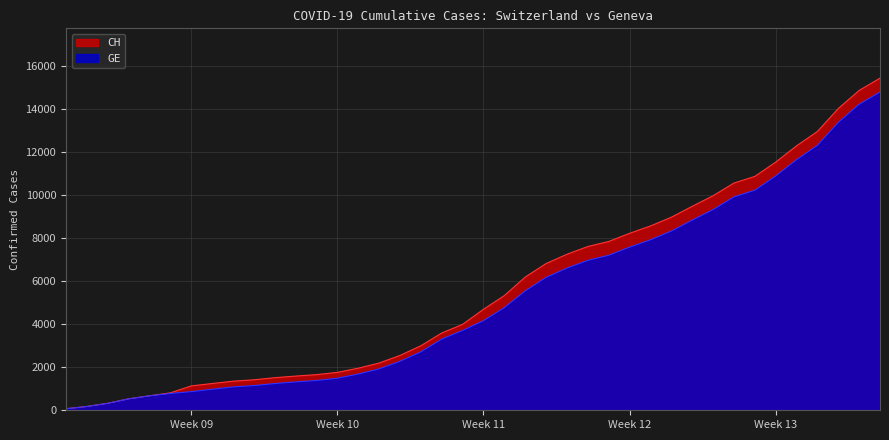

At which category does the chart reach its minimum across all series?

2020-02-25